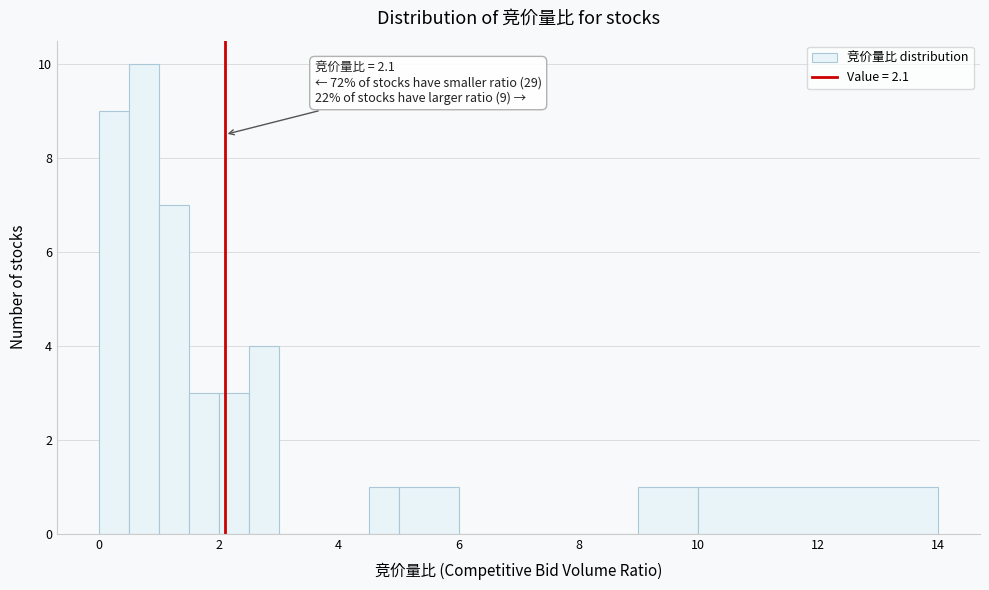

Read against the x-axis, roughly where is the centre of the tallest bar?

0.8